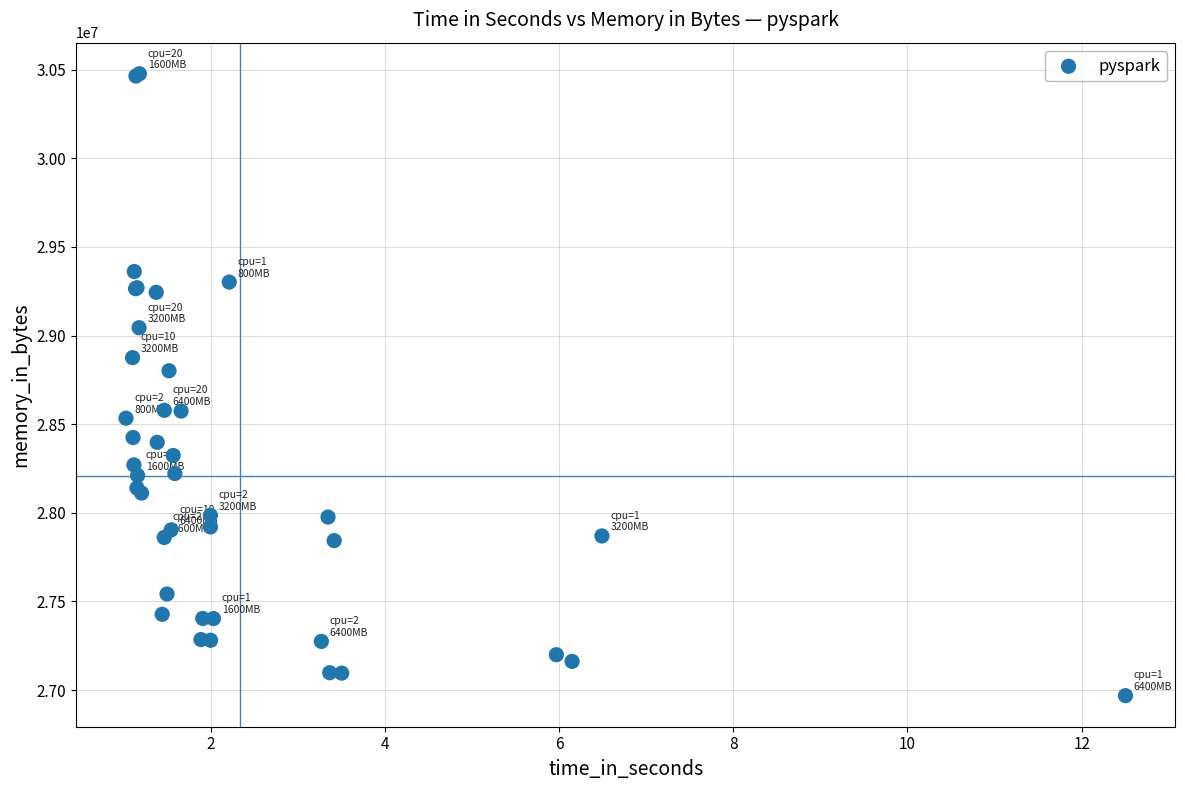

What Y value in the scatter plot is closest to 28722844?

28801552